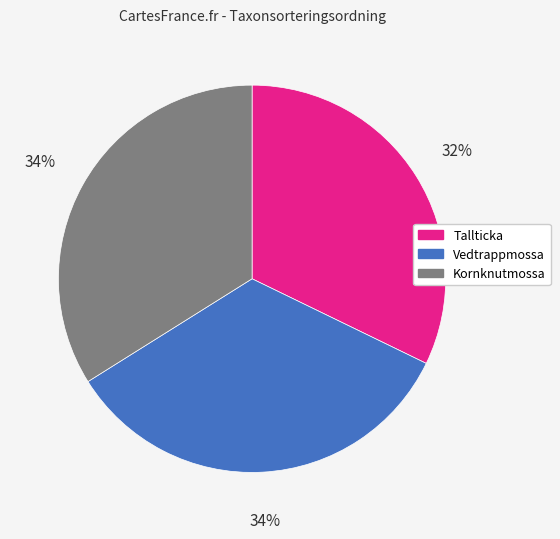

Does Kornknutmossa represent more than half of the total?

No